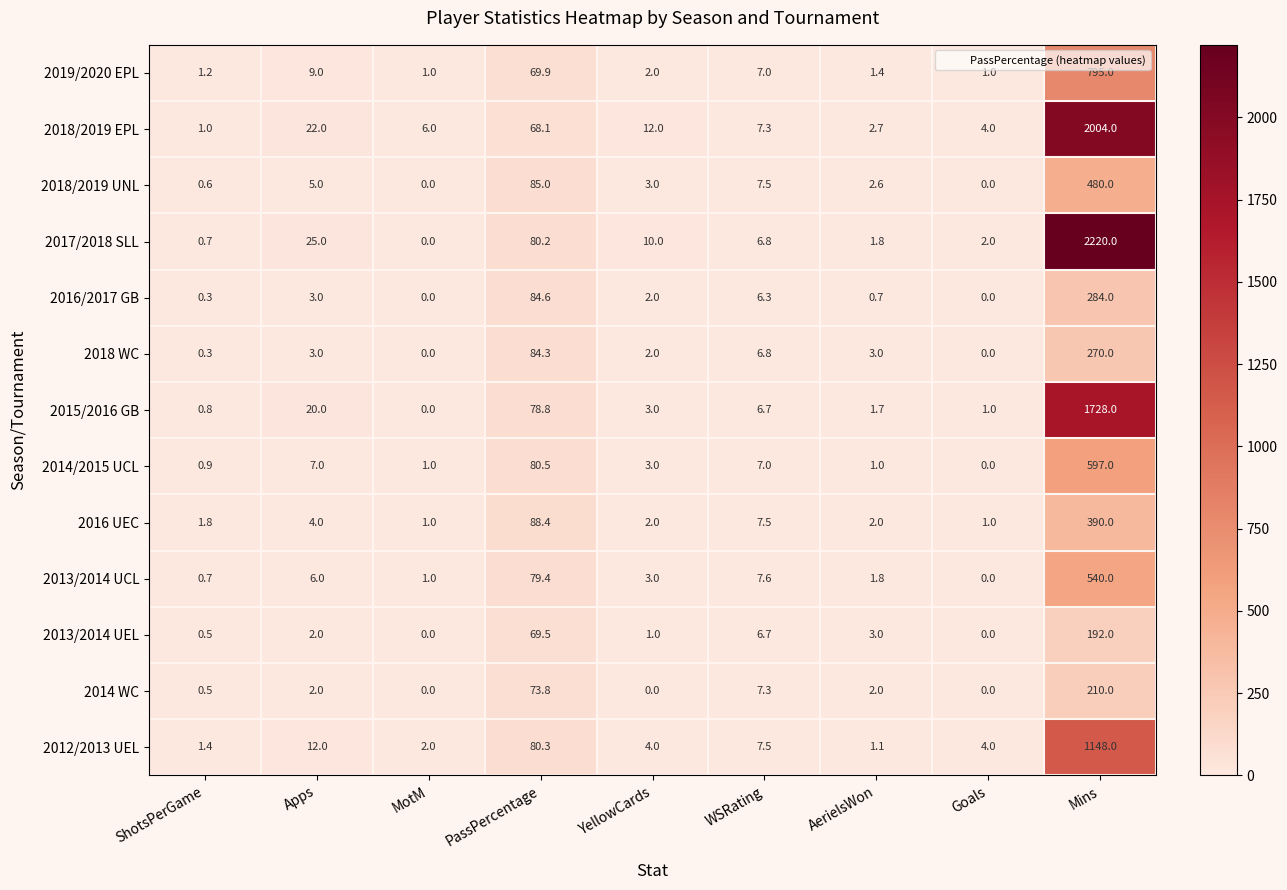

What is the difference between the highest and lowest values at PassPercentage?

20.3